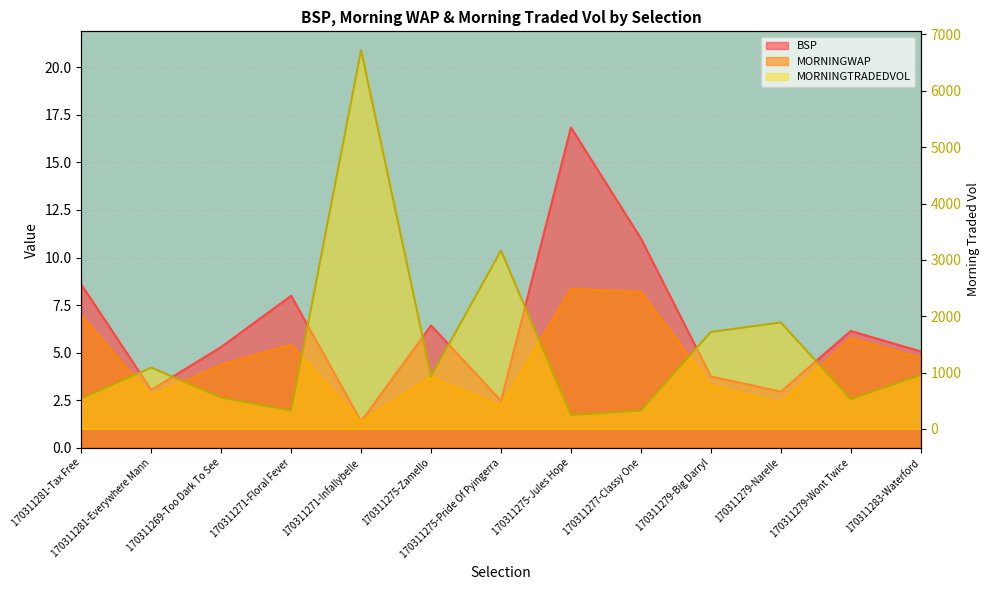

Is the value of MORNINGTRADEDVOL at 170311283-Waterford greater than the value of MORNINGWAP at 170311271-Infallybelle?

Yes